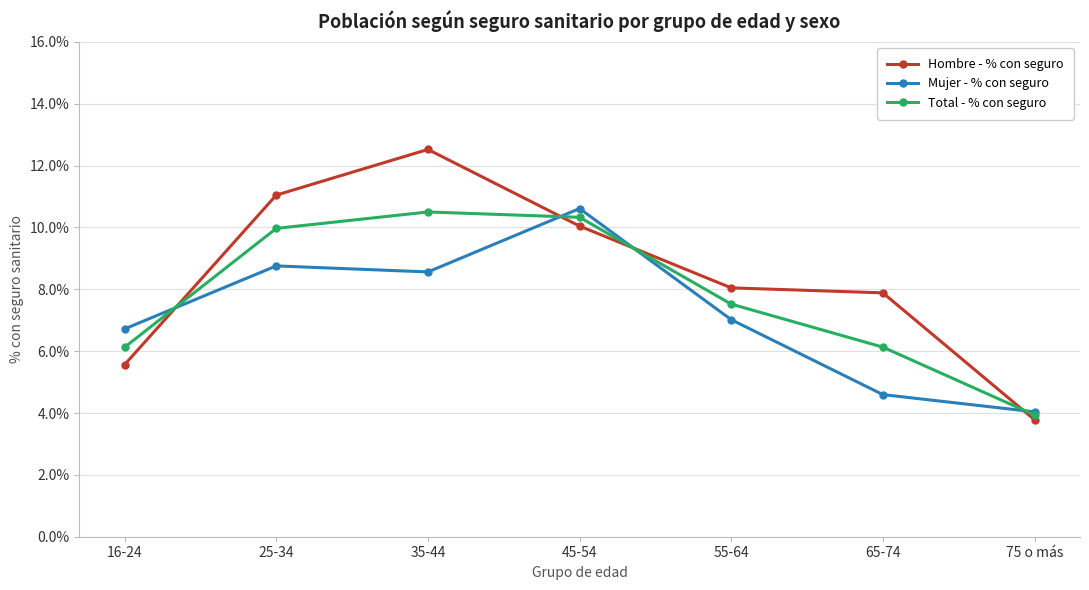

What is the label of the 6th point from the right?

25-34